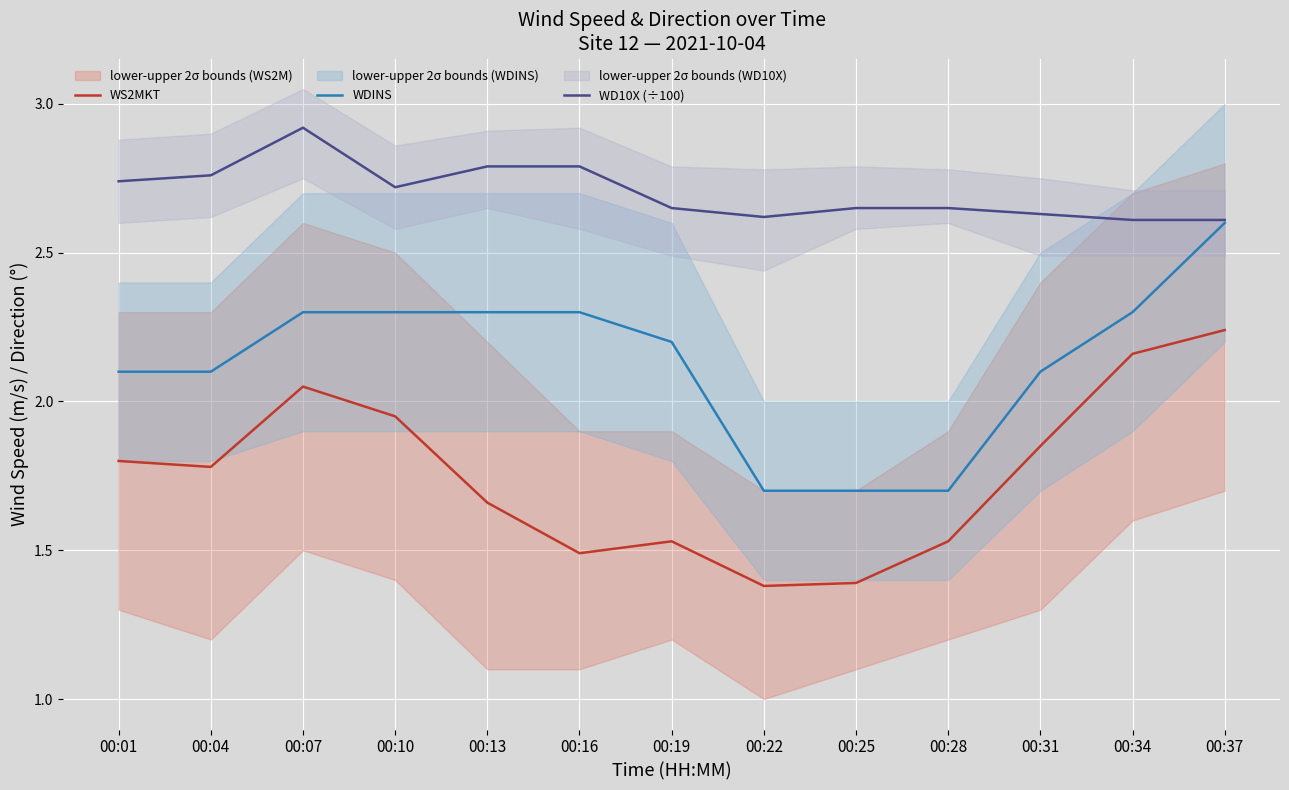

What is the value of the WDINS point at the 4th from the left?

2.3